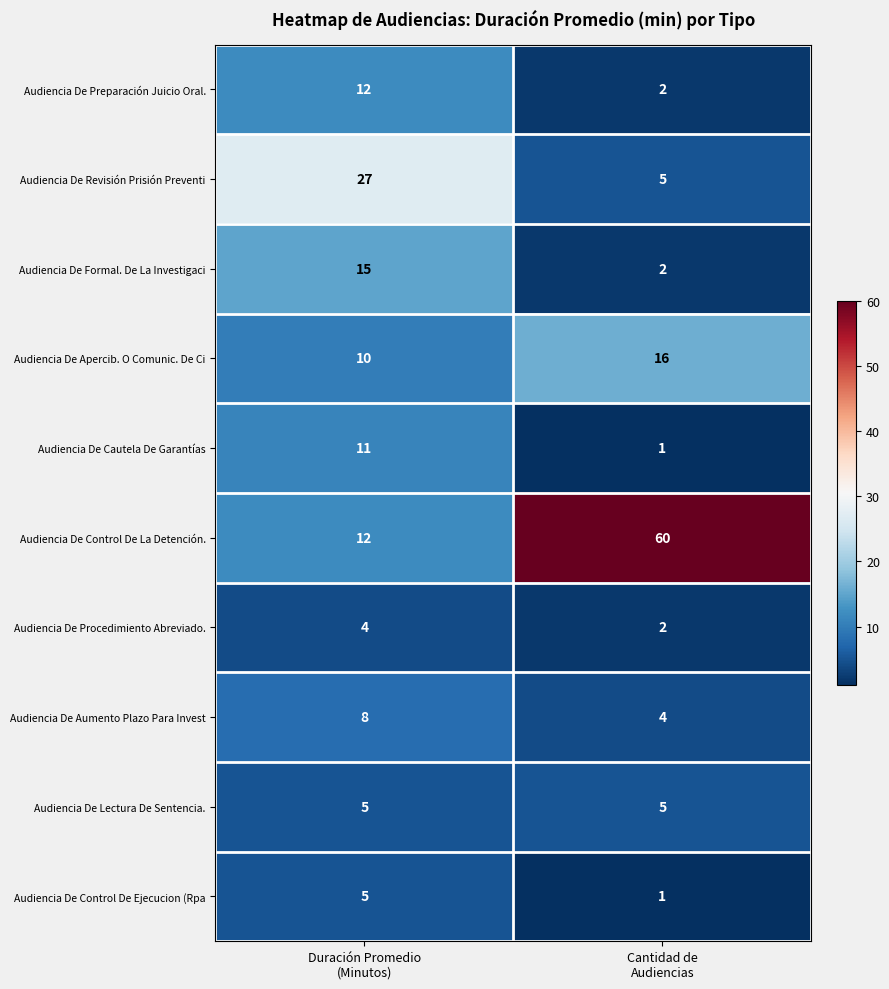

What is the greatest value displayed?

60